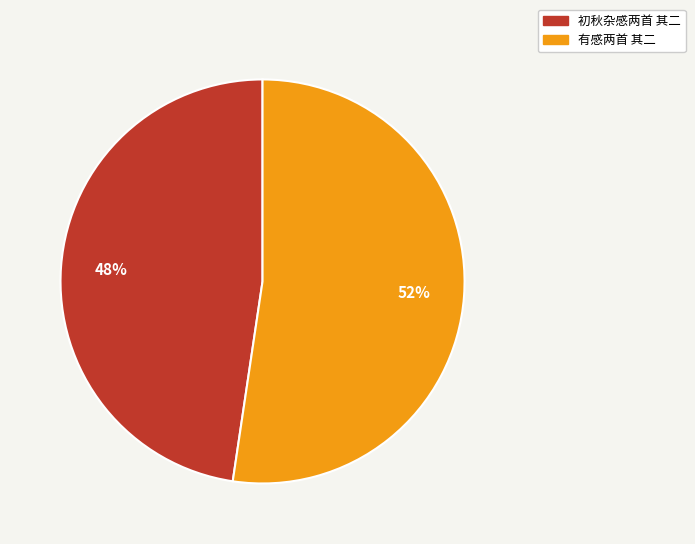

What is the smallest slice in the pie chart?

初秋杂感两首 其二